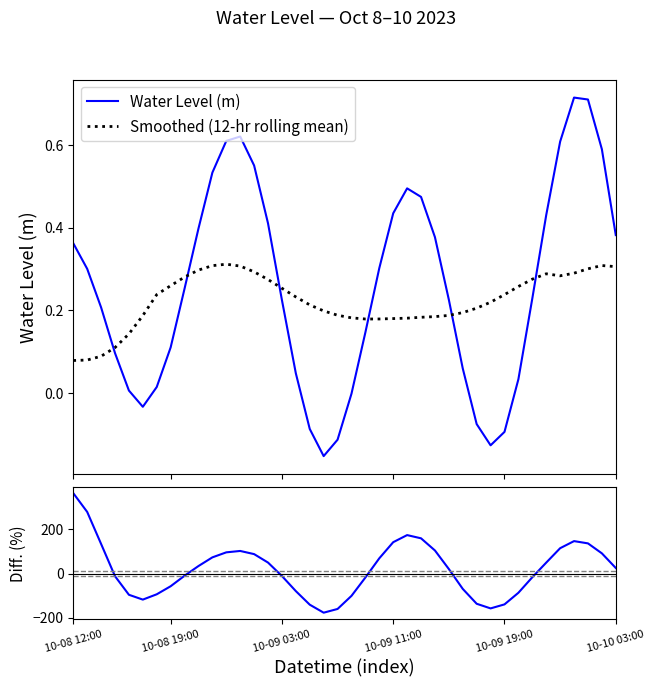

Which series ends up on top after the final intersection of Smoothed (12-hr rolling mean) and Water Level (m)?

Water Level (m)